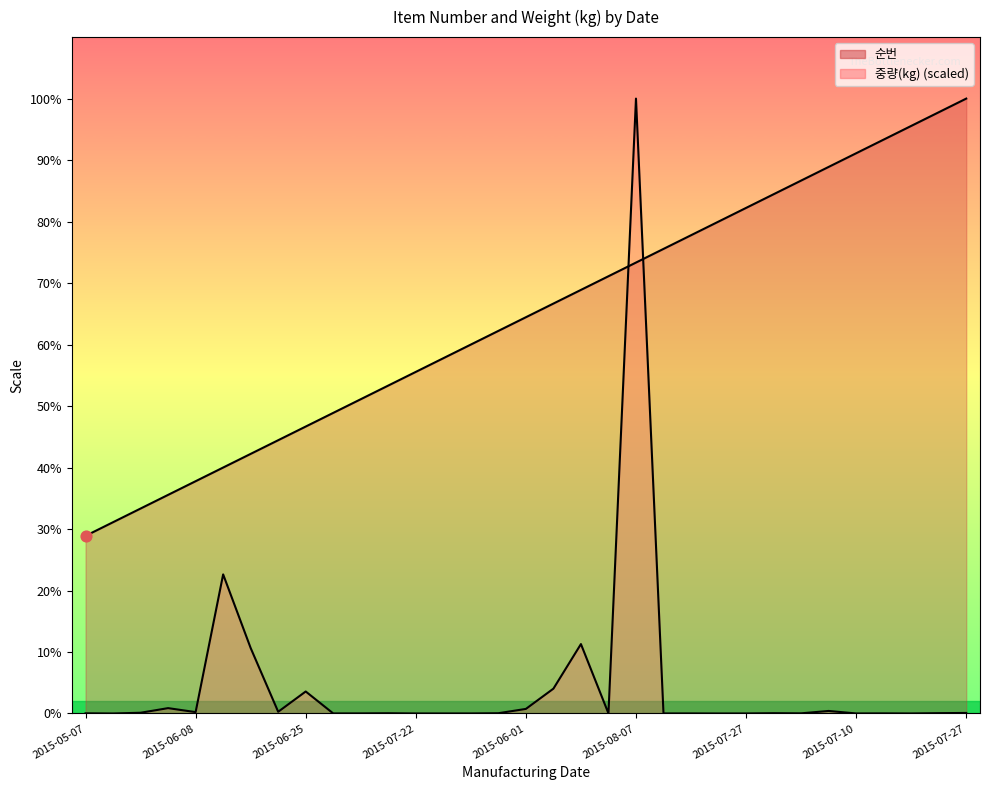

What are all the series names shown in the legend?

순번, 중량(kg)